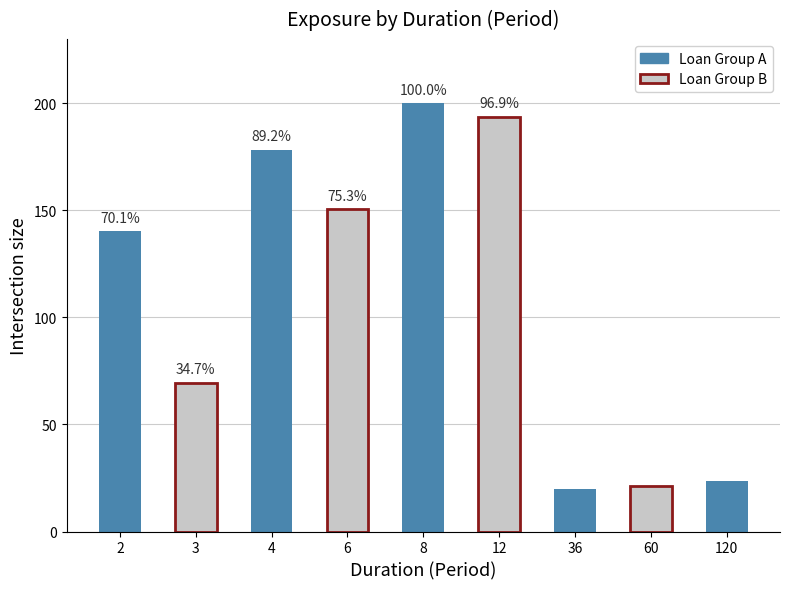

What is the maximum value shown in the chart?

200.0